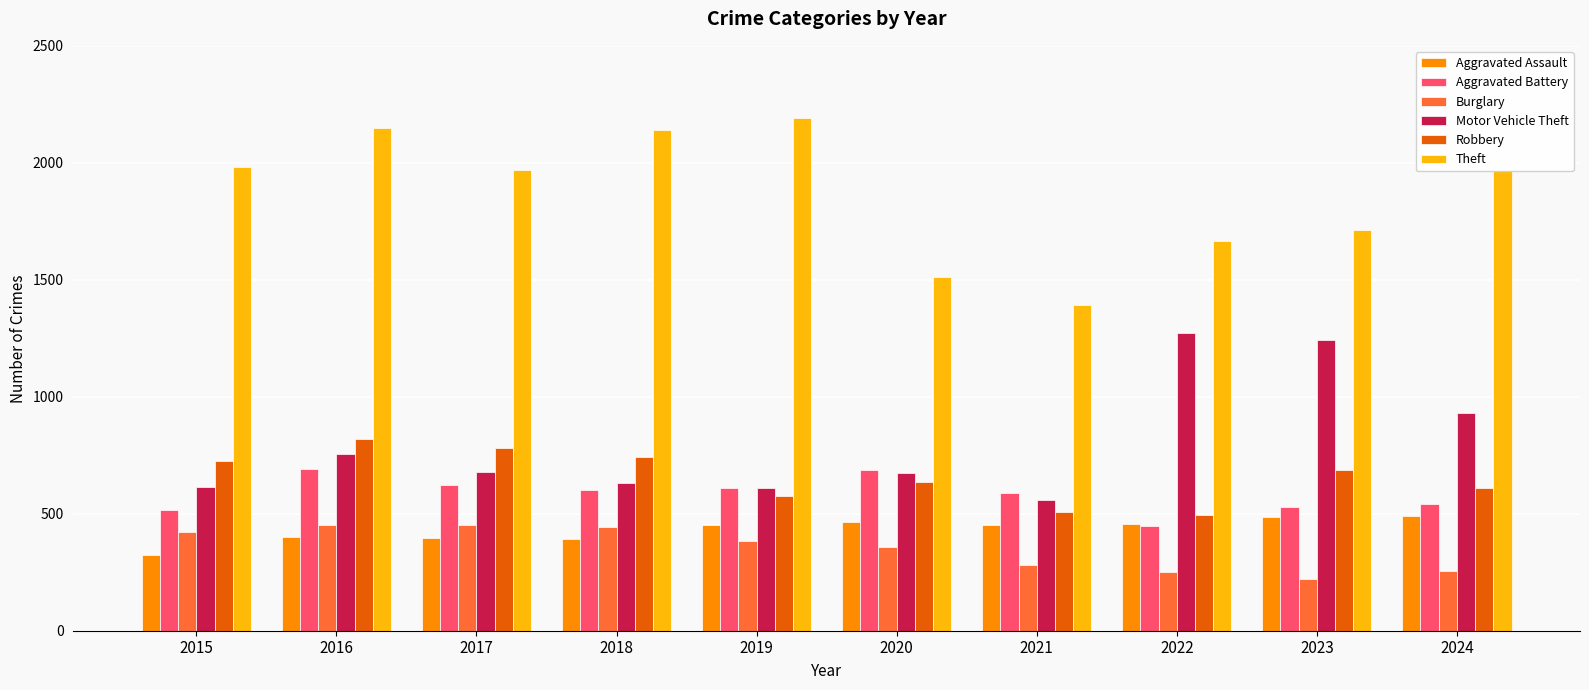

Is the value of Motor Vehicle Theft at 2024 greater than the value of Robbery at 2015?

Yes